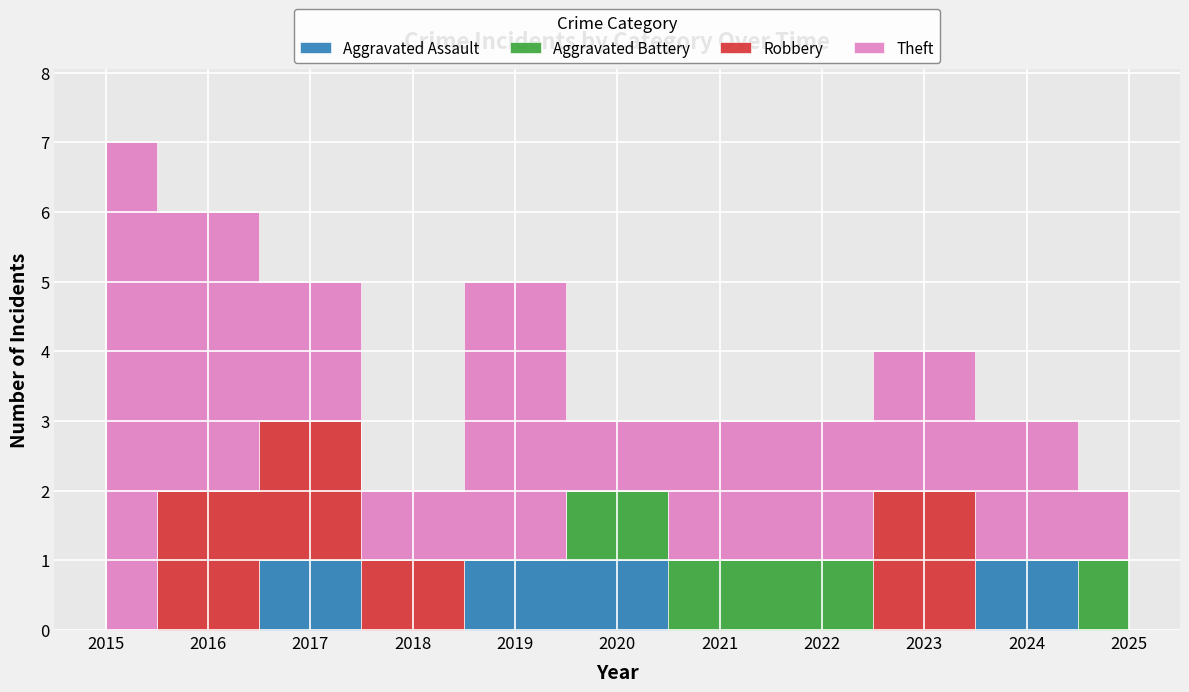

How many categories are shown in the chart?

11